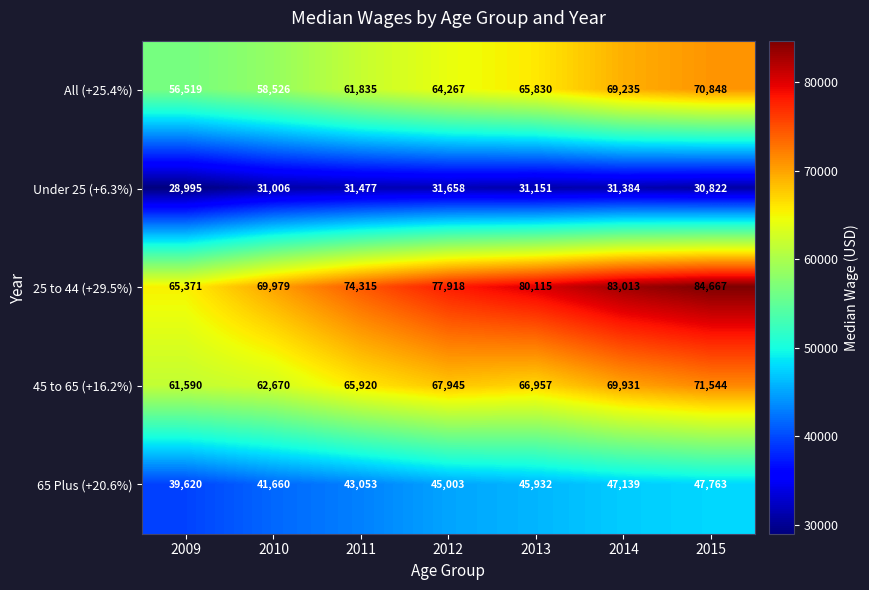

At 2014, list the series in order from largest to smallest.

25 to 44 (+29.5%), 45 to 65 (+16.2%), All (+25.4%), 65 Plus (+20.6%), Under 25 (+6.3%)